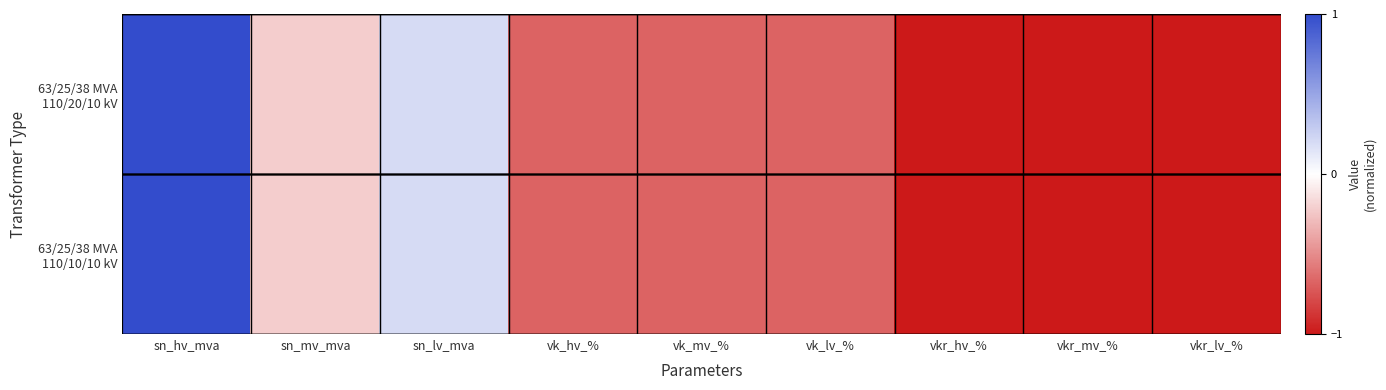

What is the total value across all series at vkr_lv_%?

-2.0